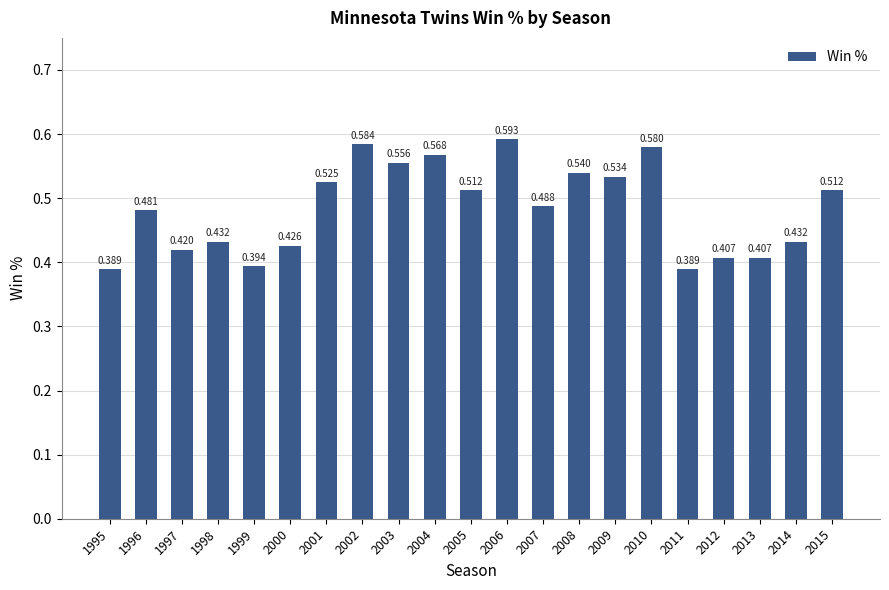

Between 2011 and 2006, which is larger?

2006